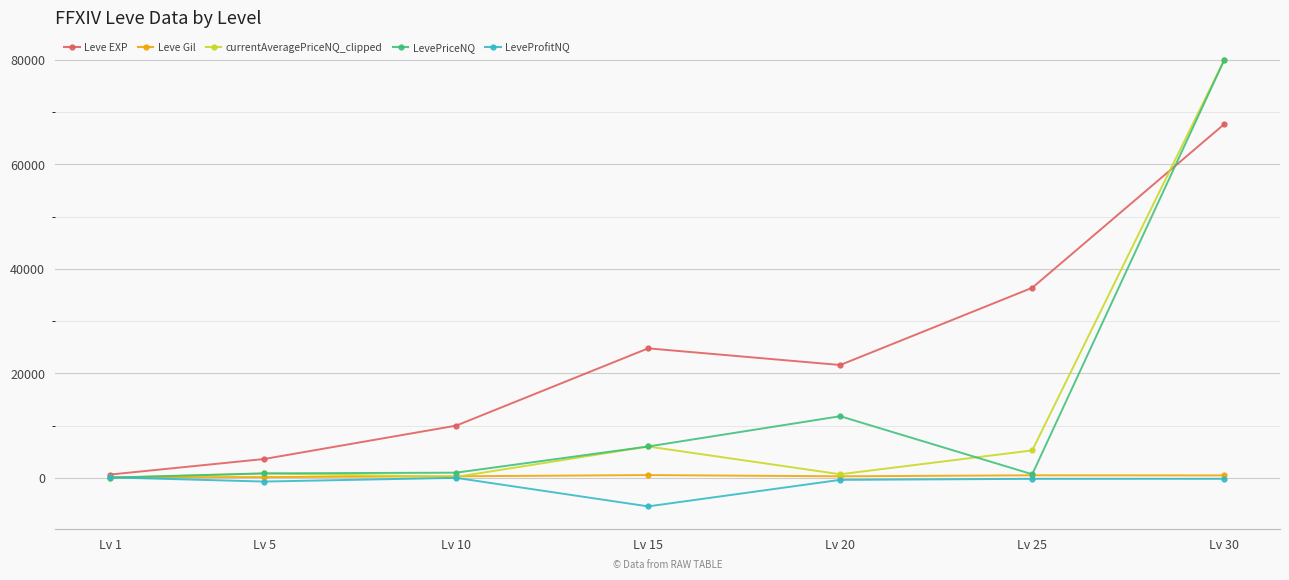

Read the Leve Gil value at Lv 10.

293.0